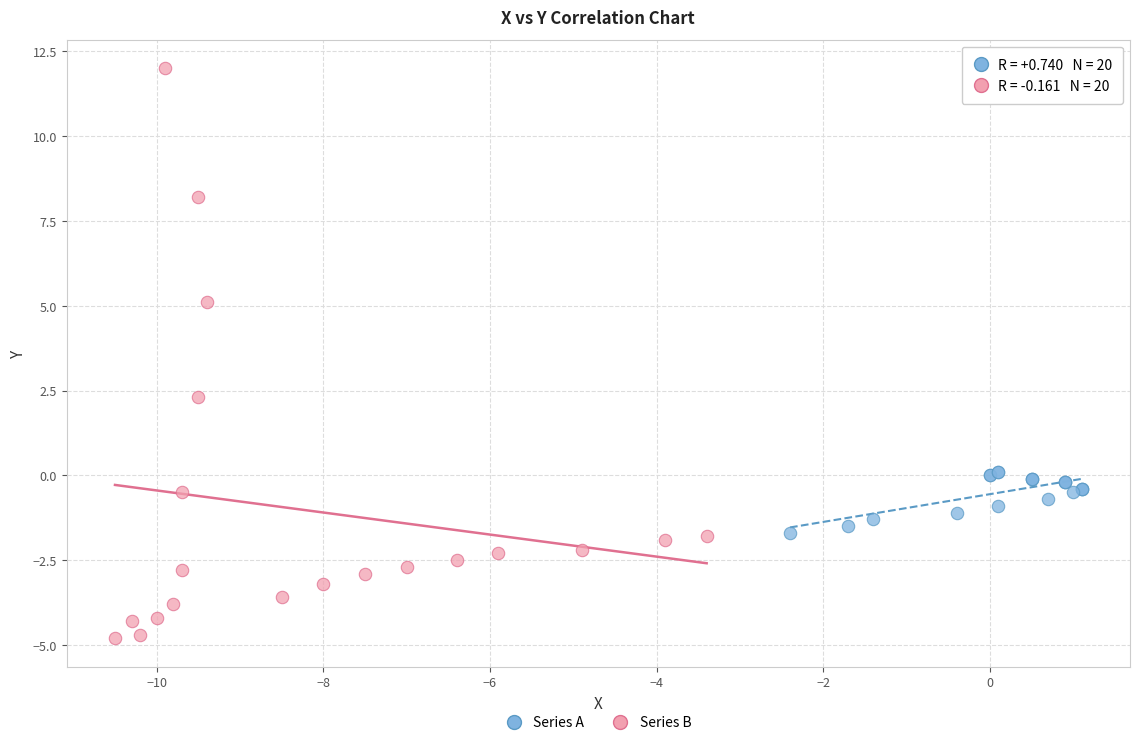

Which series reaches the maximum Y coordinate?

Series B